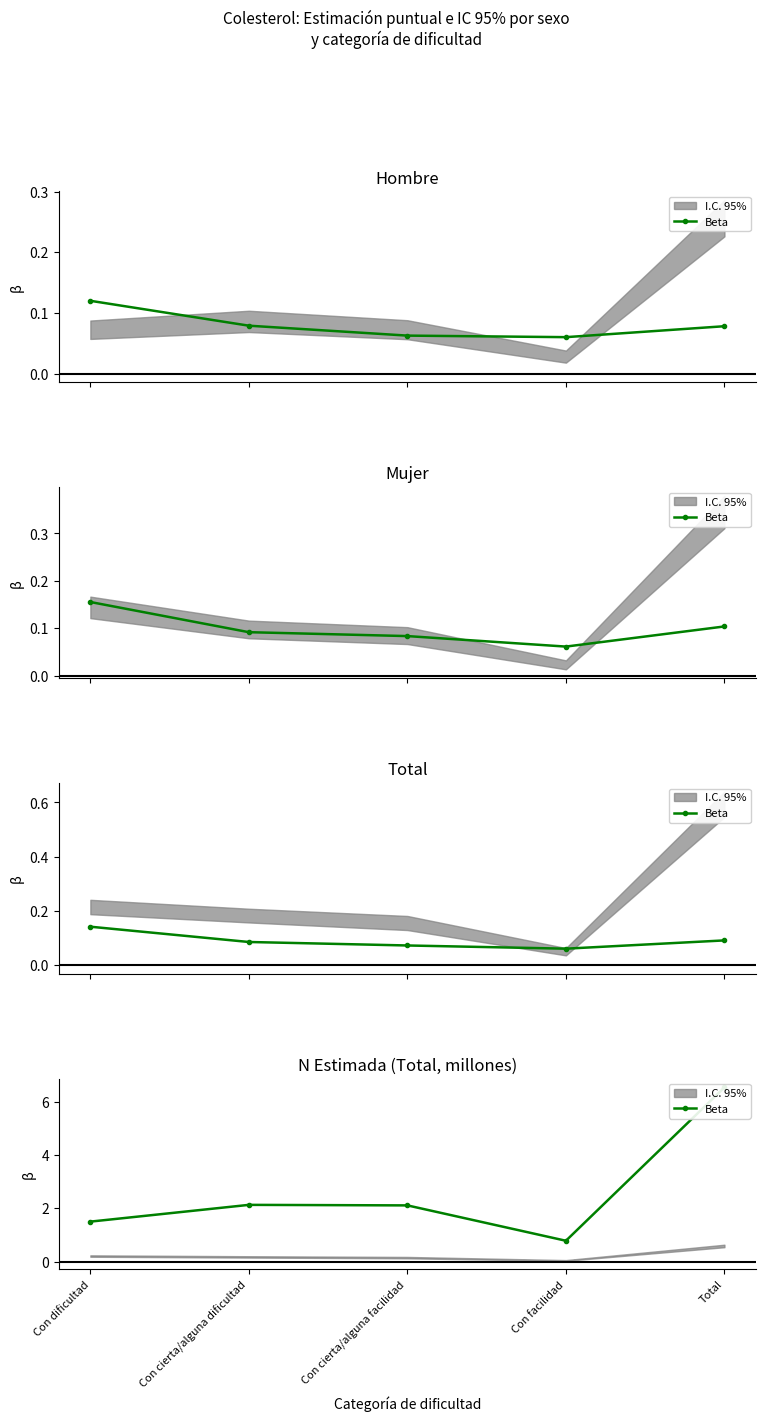

Which category has the highest value across all series?

Total